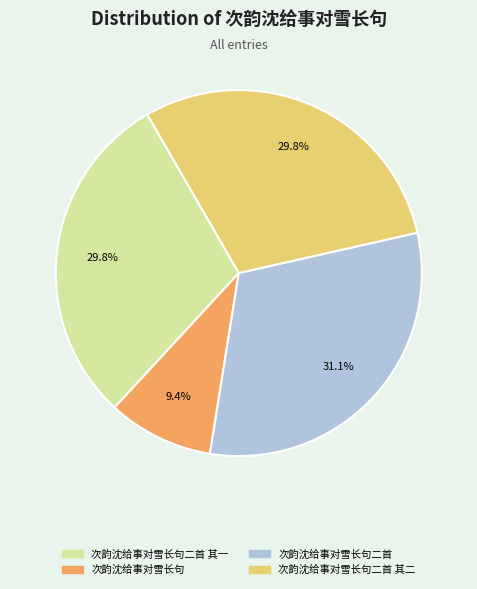

How many slices are in this pie chart?

4